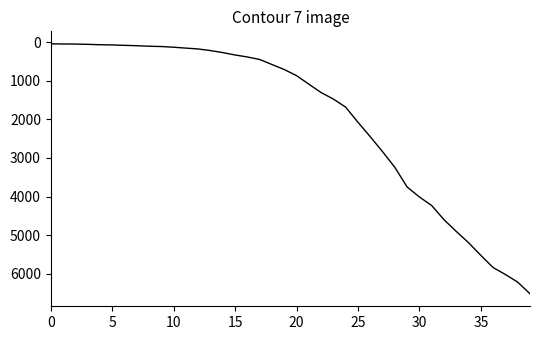

What is the difference between the maximum and minimum values?

6480